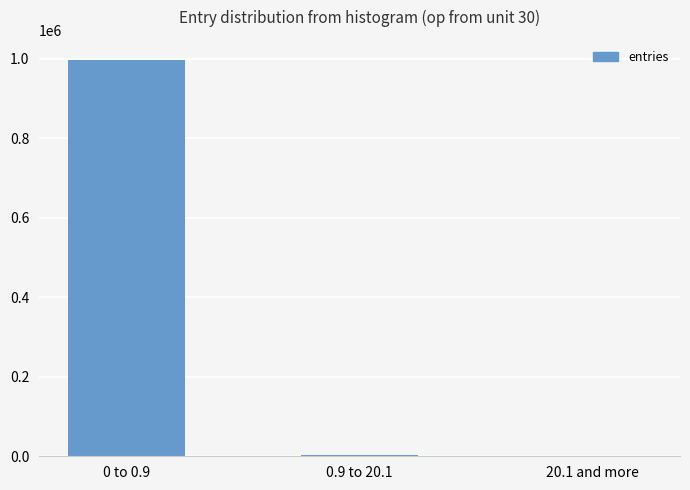

At which label is the value closest to 498858?

0.9 to 20.1